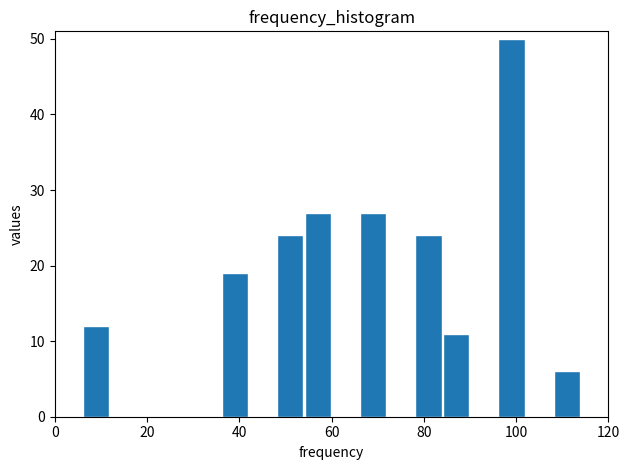

Read against the x-axis, roughly where is the centre of the tallest bar?

100